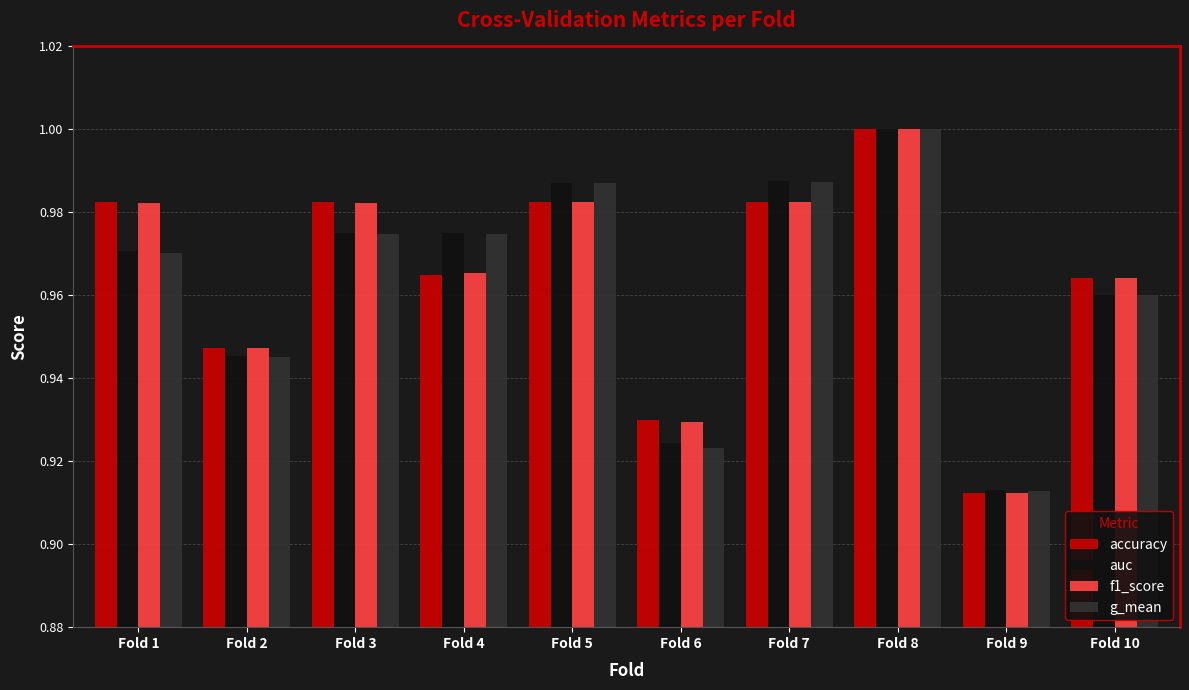

How many bars are there in each group?

4